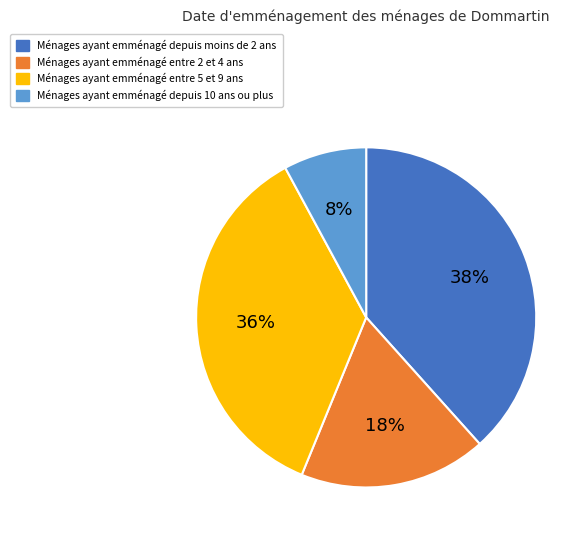

To the nearest percent, what is the average slice percentage?

25%